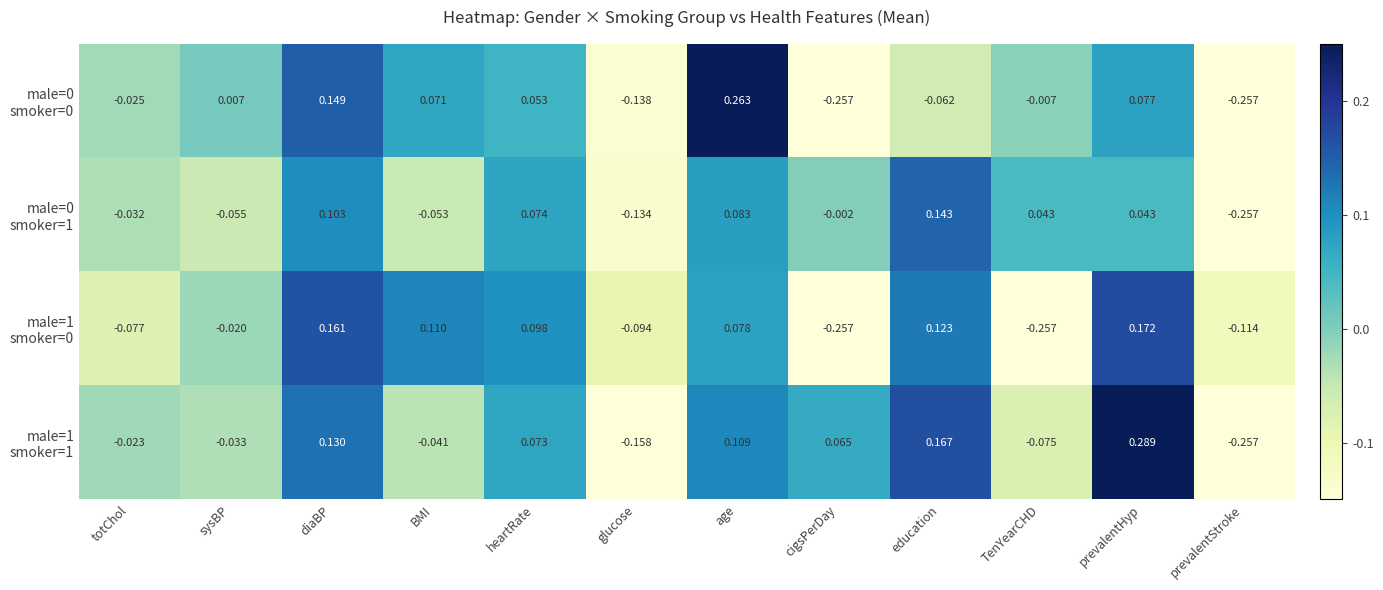

Which category has the highest value across all series?

prevalentHyp